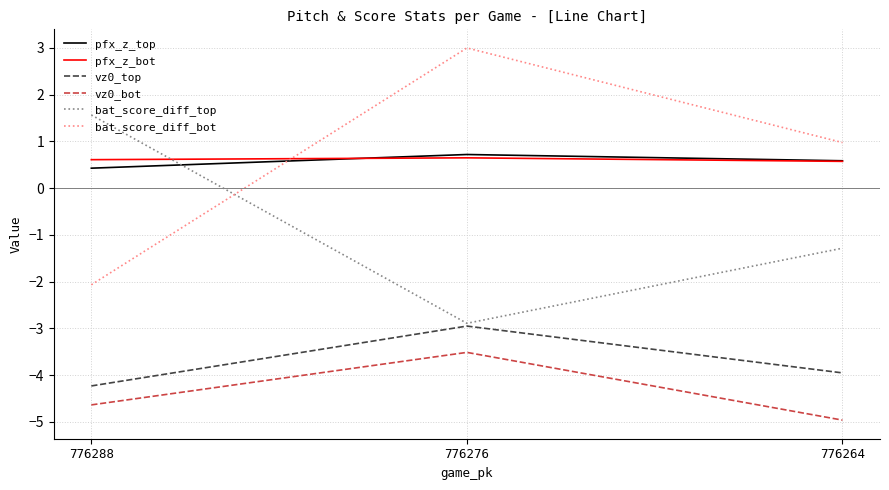

At which category is the sum across all series the highest?

776276